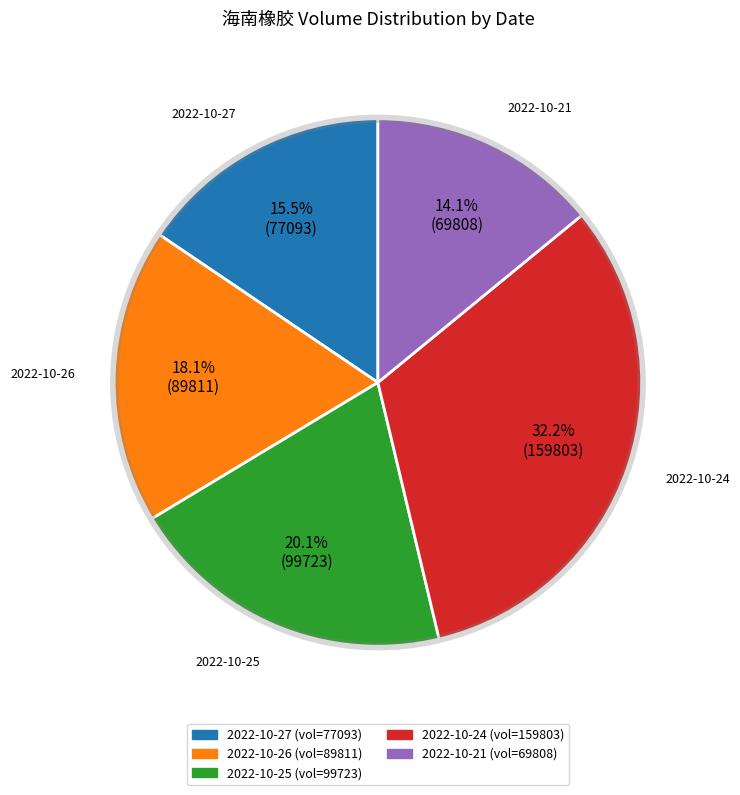

The 2022-10-21 slice represents 26% of the pie. True or false?

False